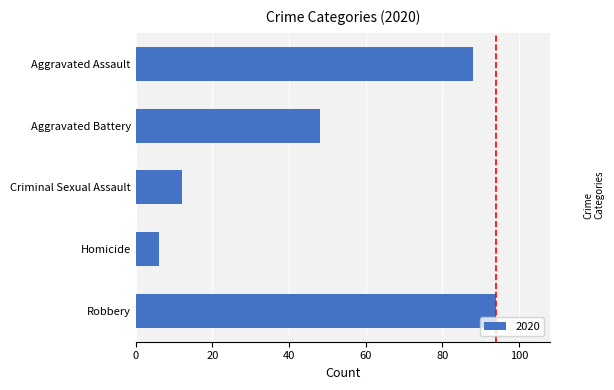

What is the difference between the maximum and minimum values?

88